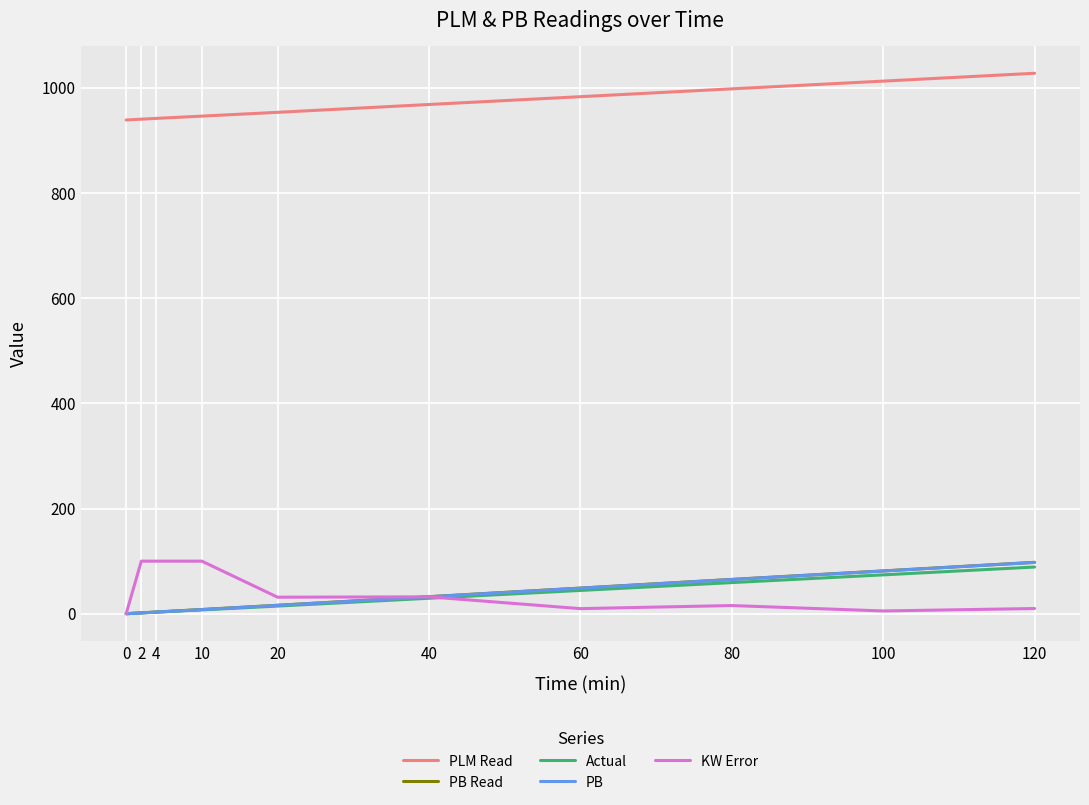

At which label does PB first exceed 32?

40